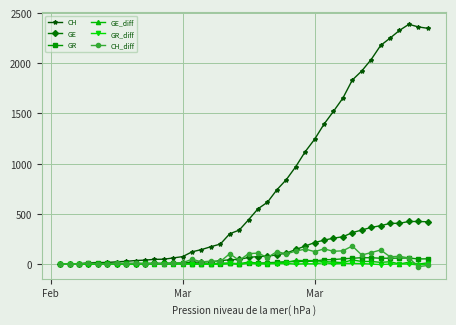

What is the maximum value for GE?

424